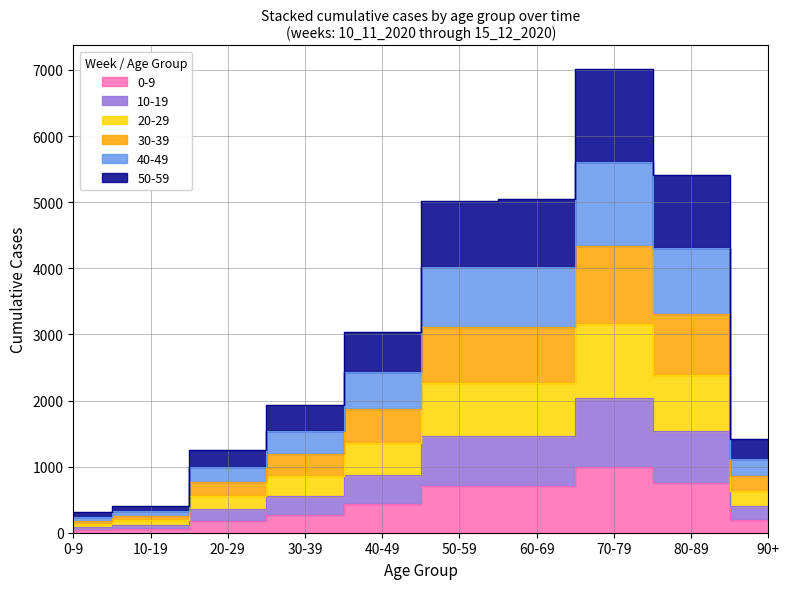

At which category is the sum across all series the highest?

70-79